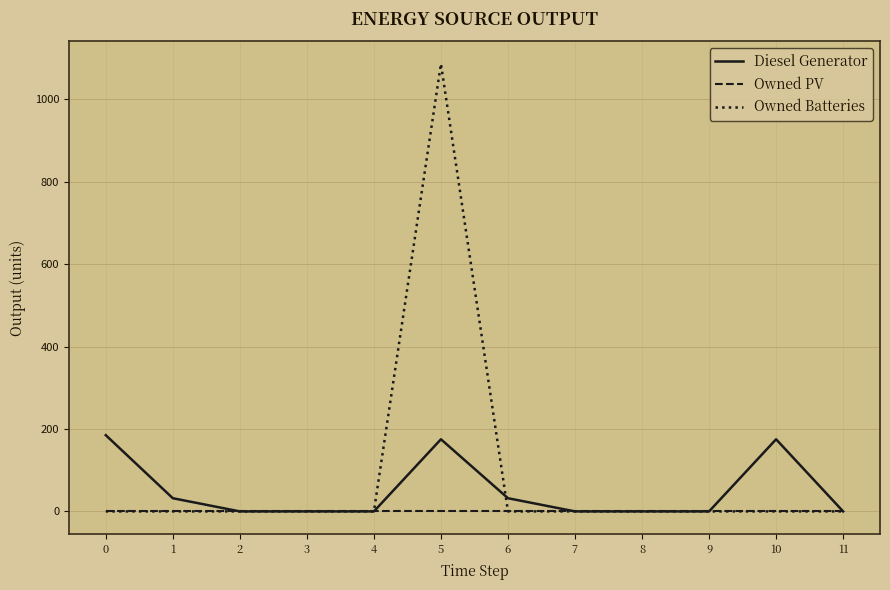

What is the sum of all Diesel Generator values?

599